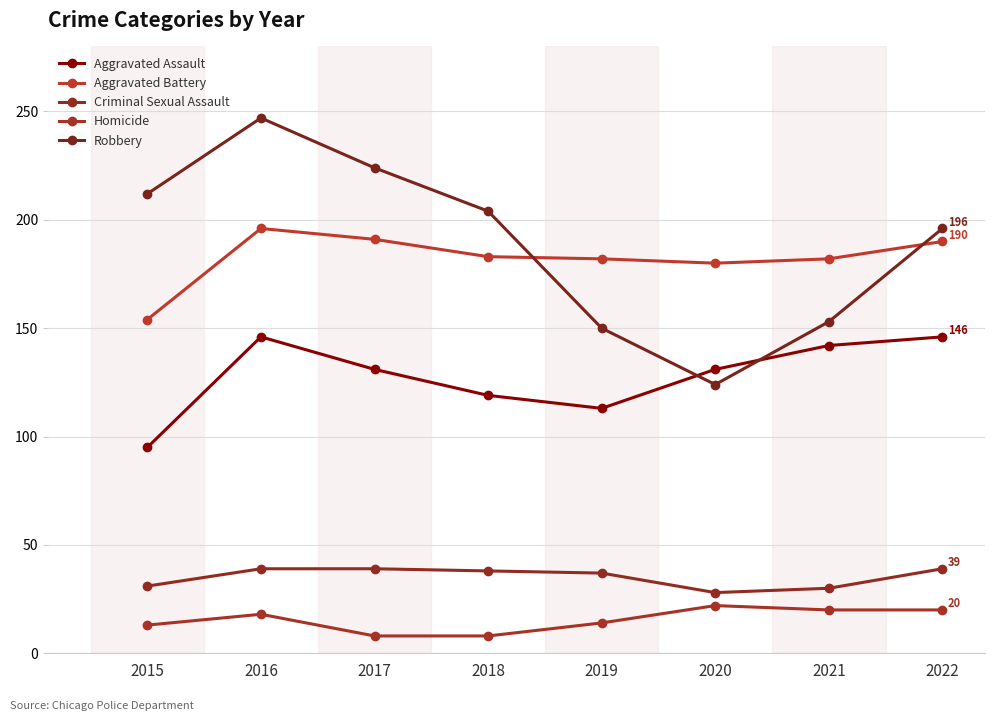

How many interior local peaks does the Aggravated Battery series have?

1